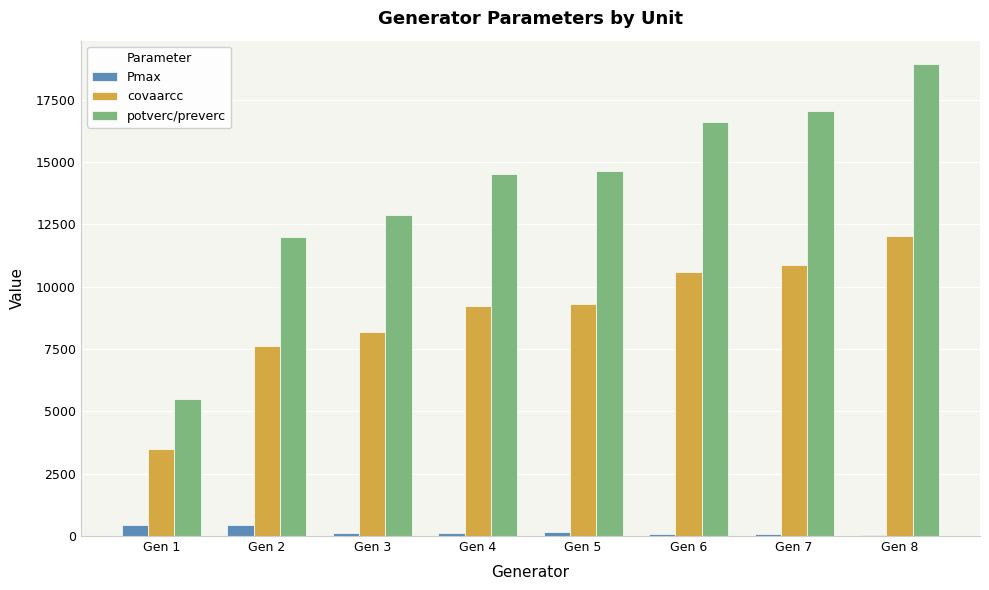

The value of covaarcc at Gen 1 is 5869. True or false?

False